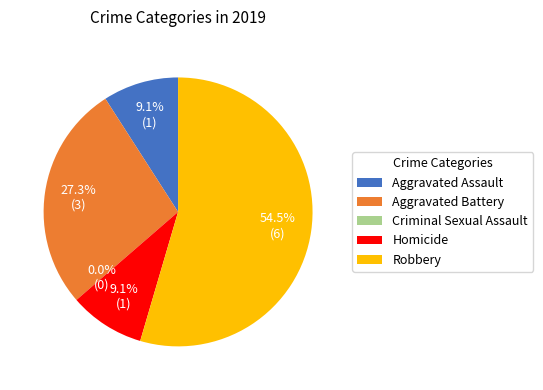

The Criminal Sexual Assault slice represents 0% of the pie. True or false?

True